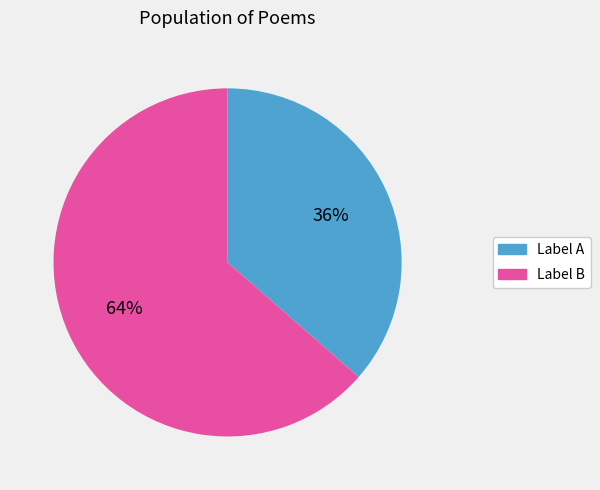

To the nearest percent, what is the average slice percentage?

50%